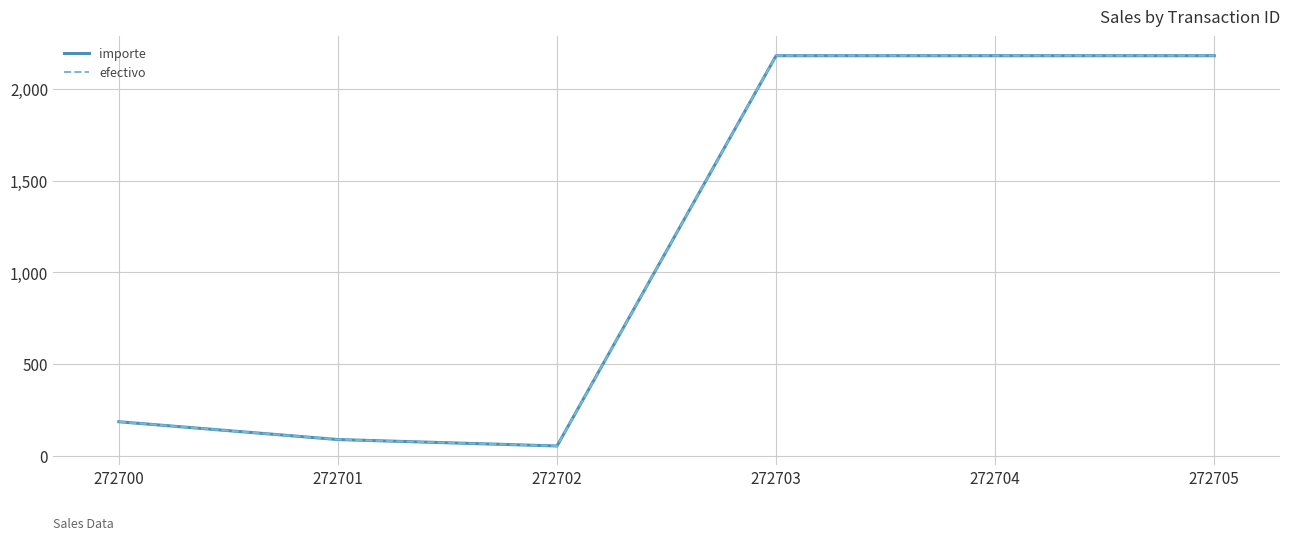

What is the difference between the efectivo values at 272701 and 272700?

97